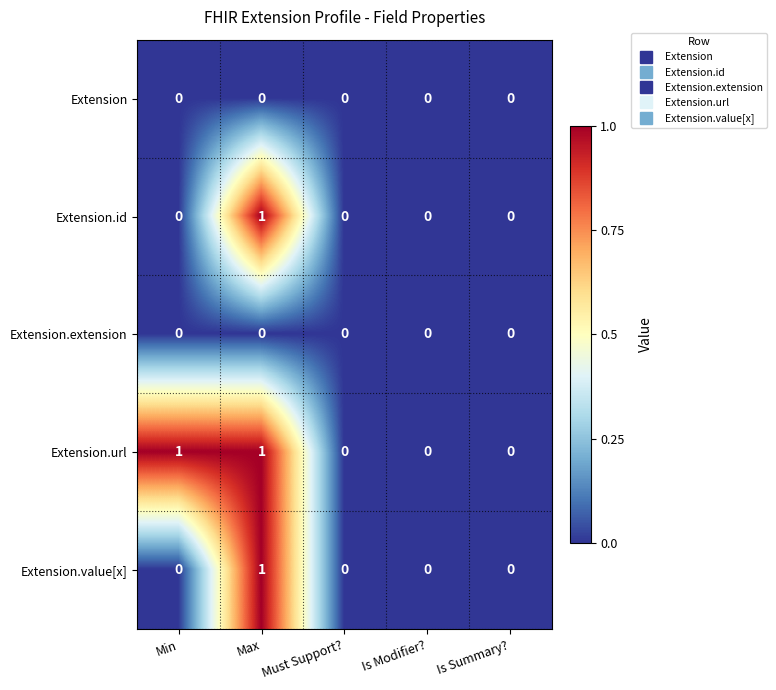

At which category is the sum across all series the highest?

Max